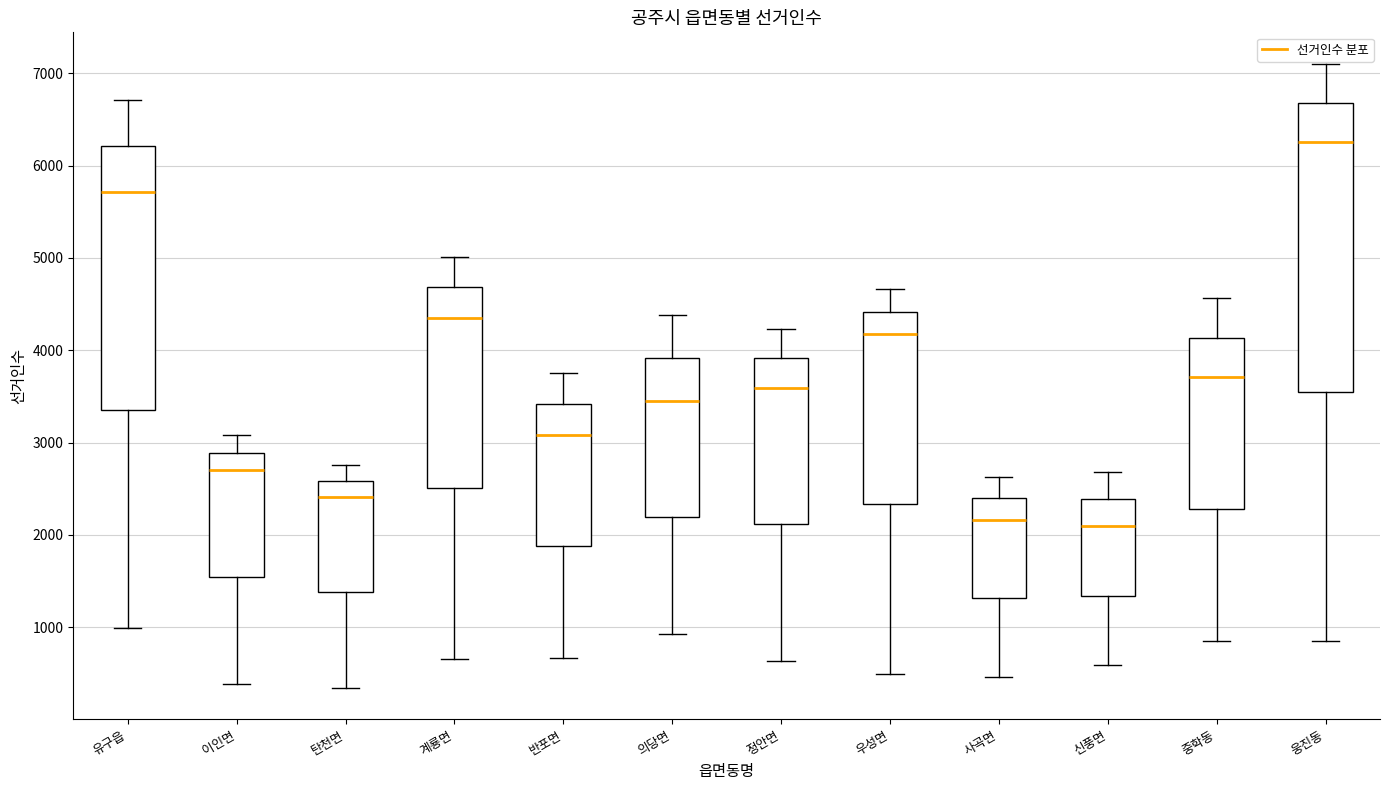

Comparing the boxes themselves (not the whiskers), which one is the tallest?

웅진동